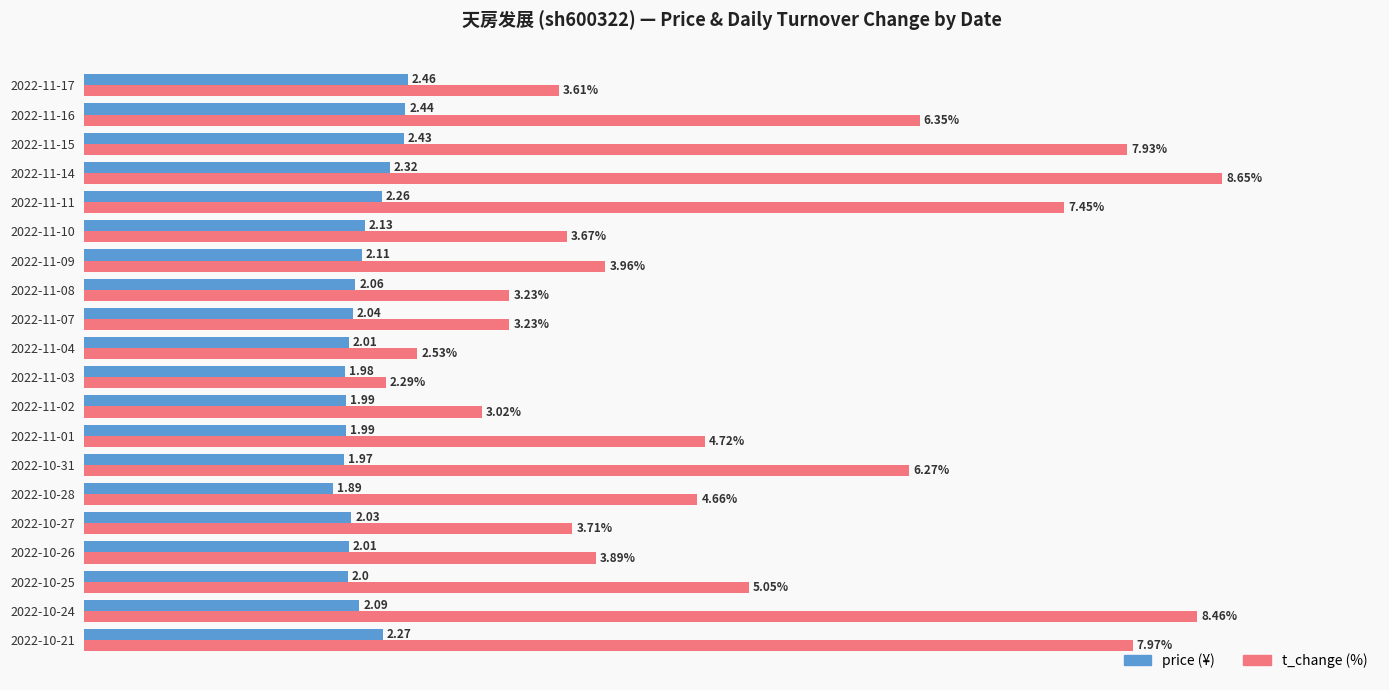

At which category is the sum across all series the highest?

2022-11-14